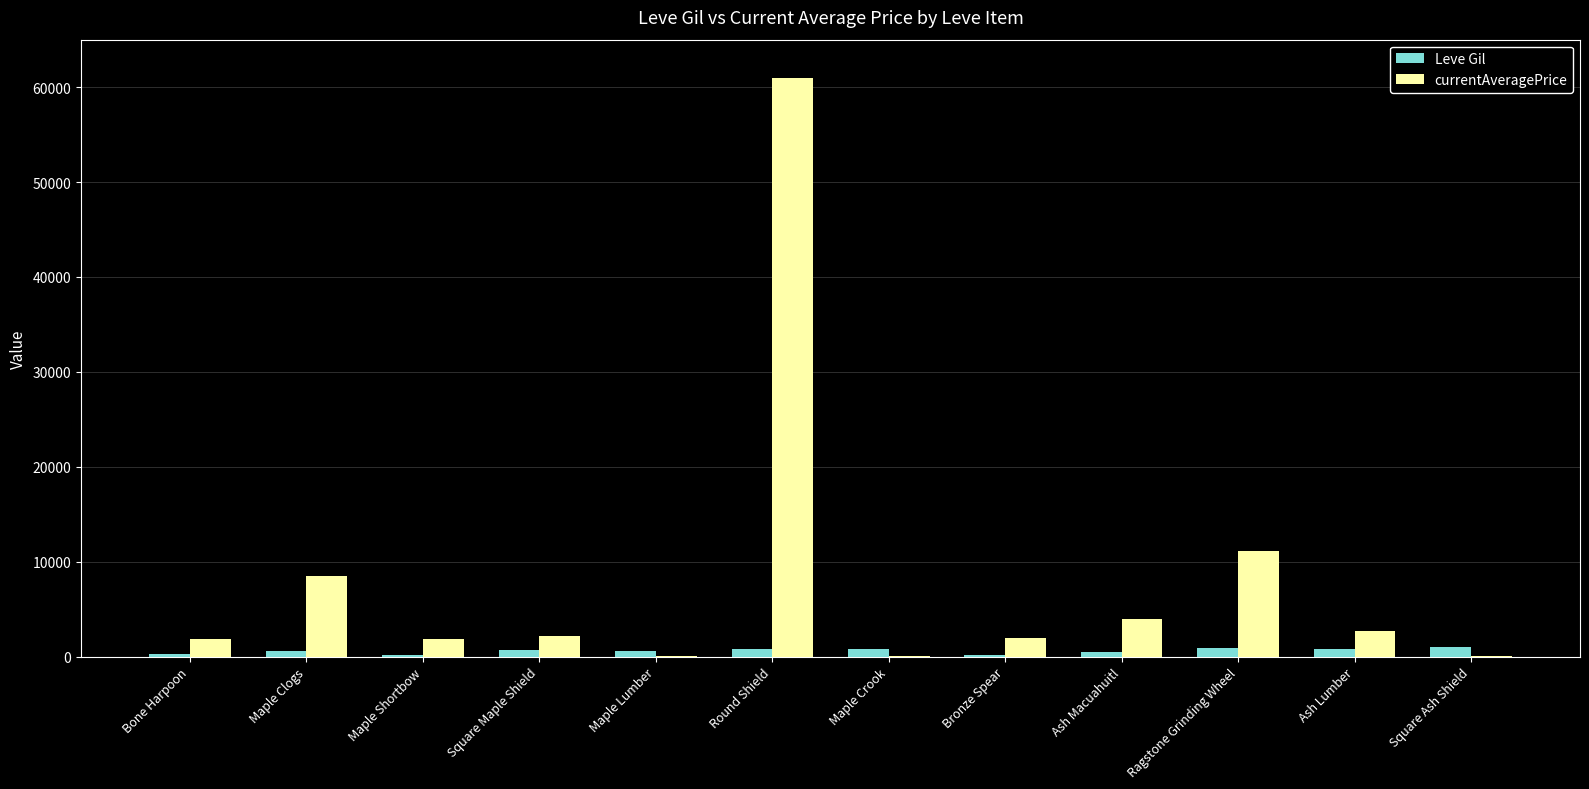

How many categories are shown in the chart?

12